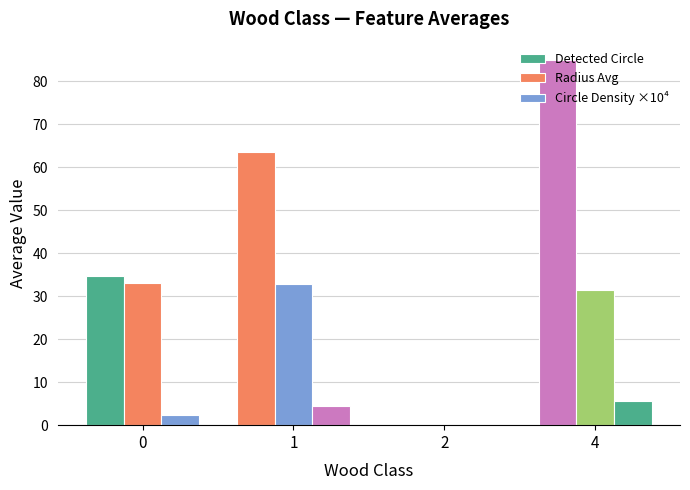

What is the sum of the Radius Avg values at 0 and 4?

64.5